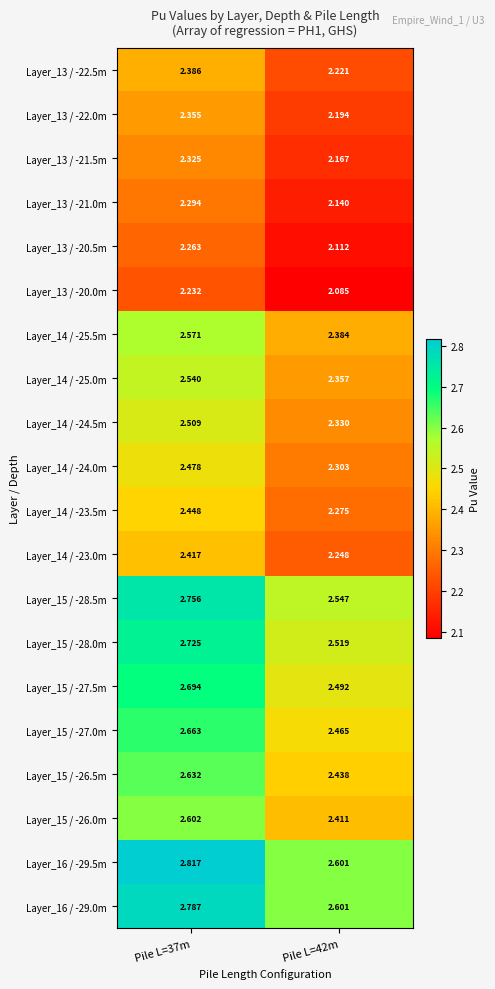

Is the value of Layer_15 / -28.5m at Pile L=37m greater than the value of Layer_14 / -23.0m at Pile L=37m?

Yes